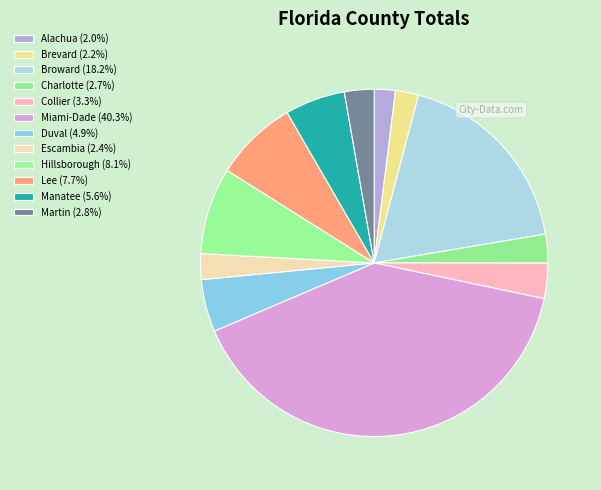

Is the sum of Miami-Dade and Manatee greater than half?

No